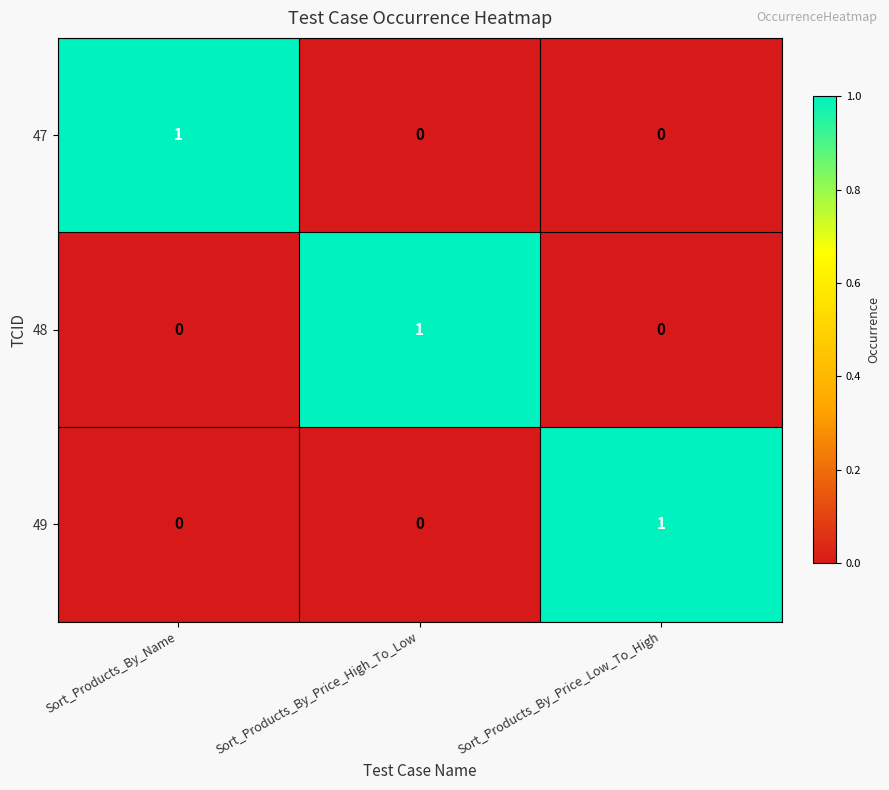

Reading left to right, transcribe all the data shown in this chart.

47: Sort_Products_By_Name=1	Sort_Products_By_Price_High_To_Low=0	Sort_Products_By_Price_Low_To_High=0
48: Sort_Products_By_Name=0	Sort_Products_By_Price_High_To_Low=1	Sort_Products_By_Price_Low_To_High=0
49: Sort_Products_By_Name=0	Sort_Products_By_Price_High_To_Low=0	Sort_Products_By_Price_Low_To_High=1